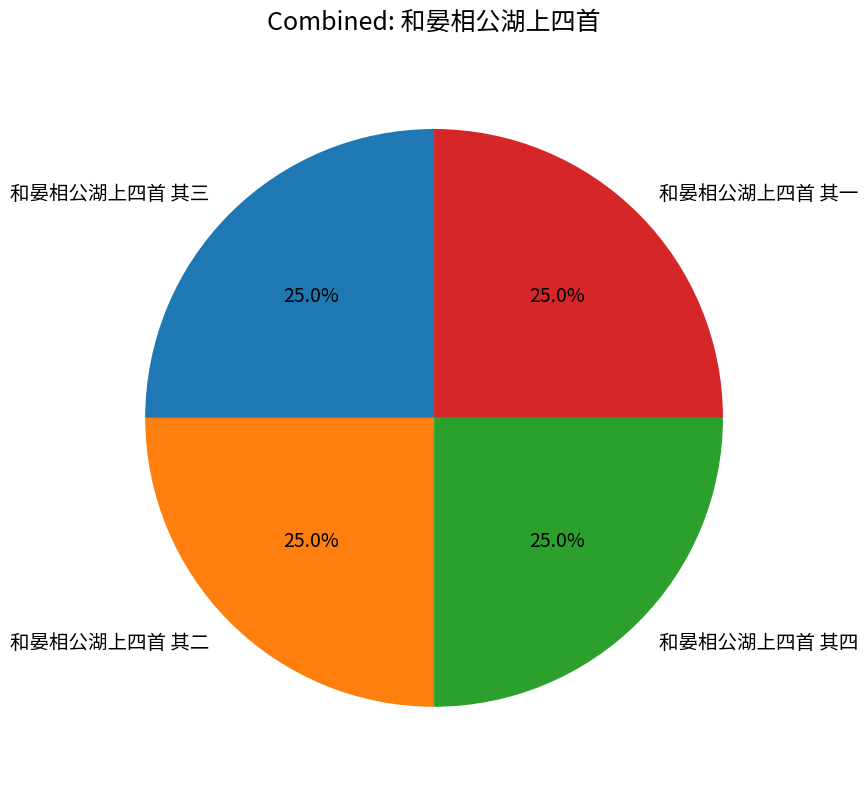

How many slices are in this pie chart?

4